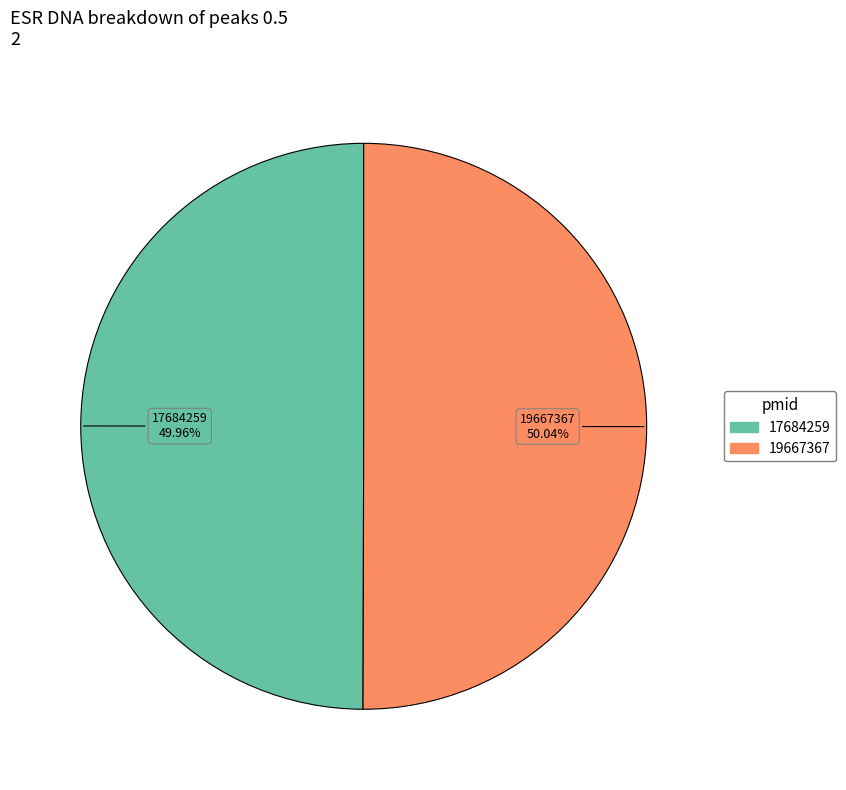

To the nearest percent, what portion does 19667367 represent?

50%